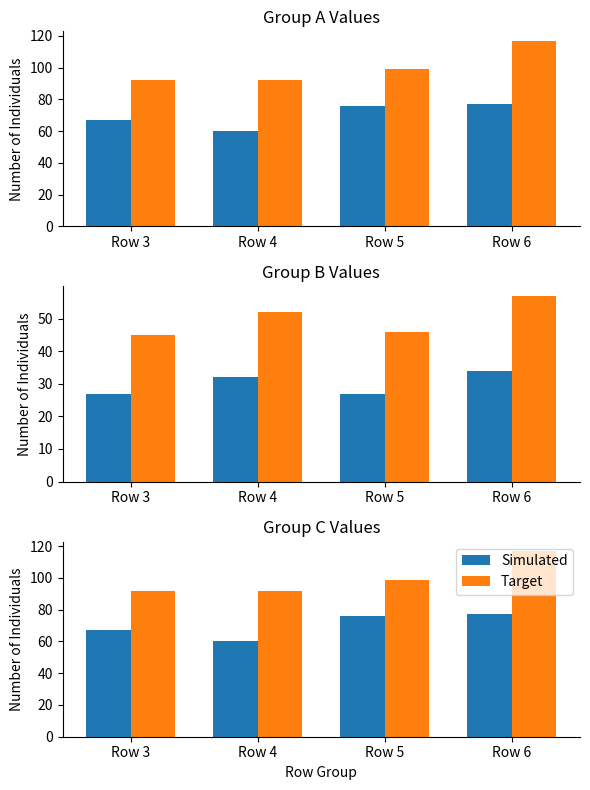

List the labels in order of Target value, largest first.

Row 6, Row 5, Row 3, Row 4